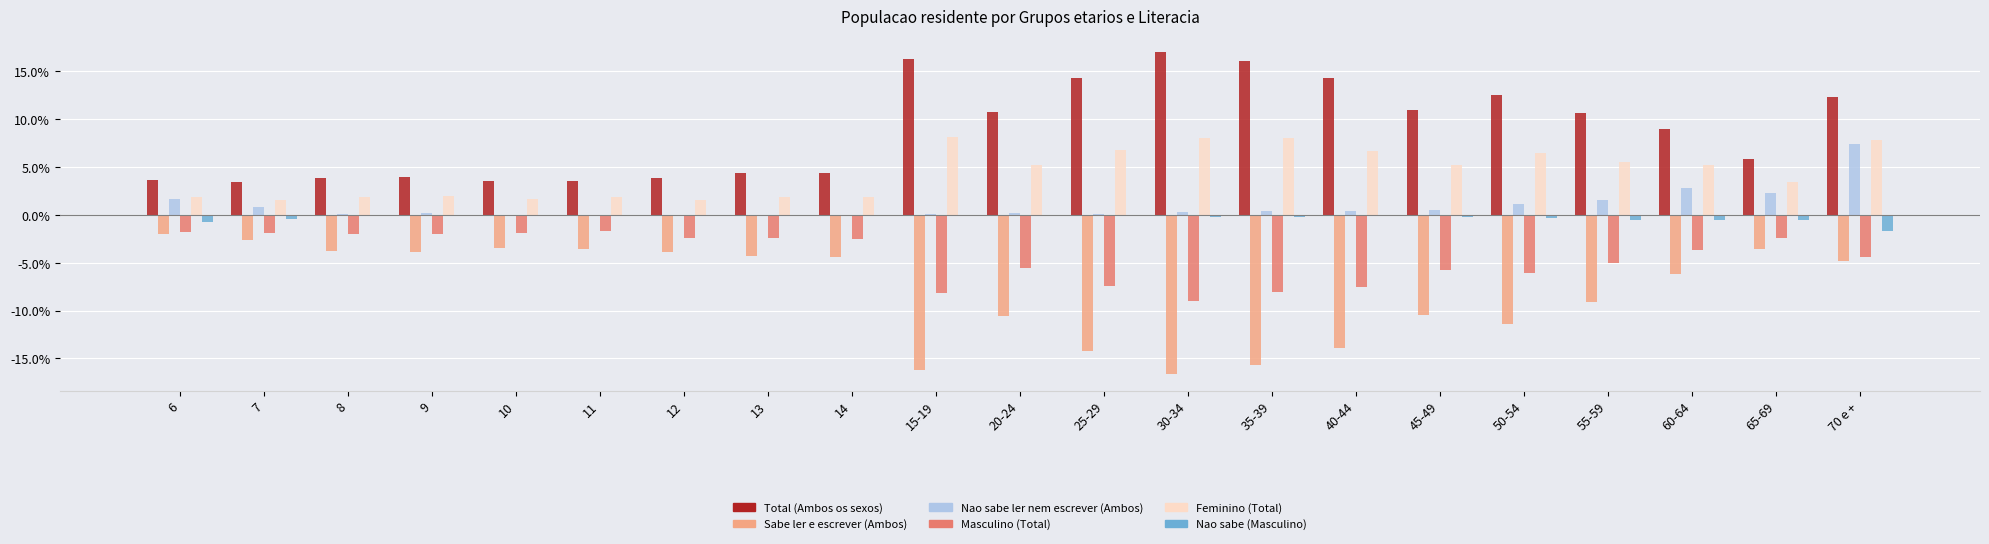

Is the value of Total (Ambos os sexos) at 15-19 greater than the value of Nao sabe (Masculino) at 35-39?

Yes